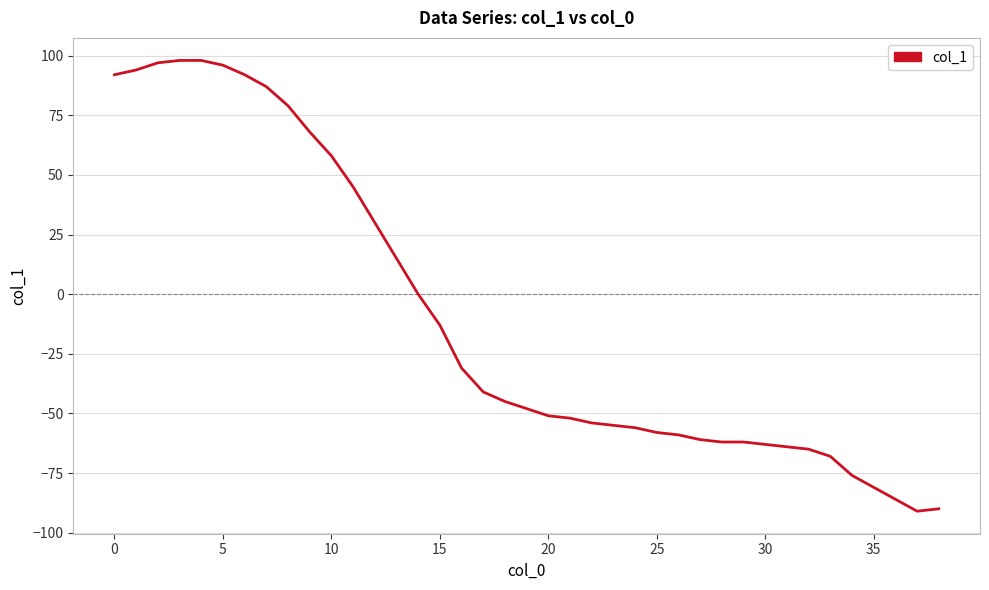

What is the difference between the maximum and minimum values?

189